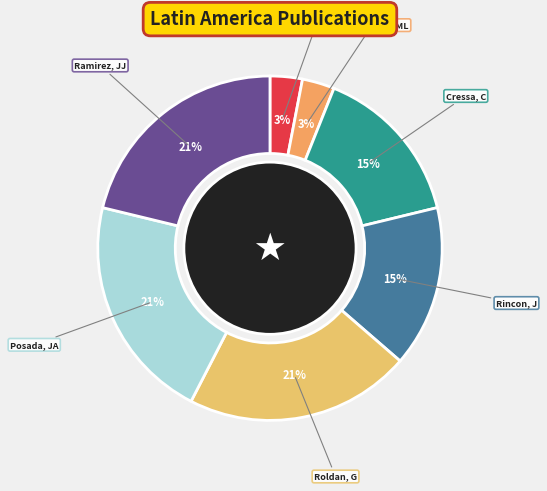

How many segments does this pie chart have?

7